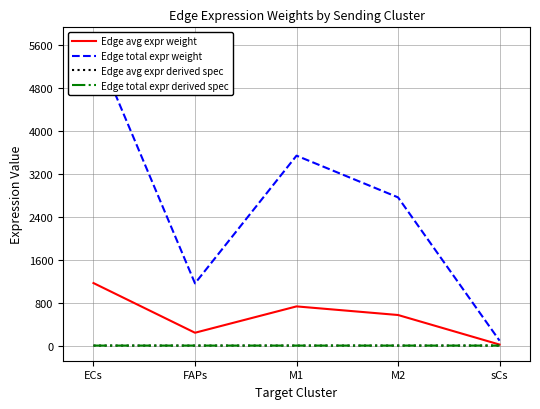

Reading left to right, transcribe all the data shown in this chart.

Edge avg expr weight: 1165.2	239.1	730.1	569.8	18.7
Edge total expr weight: 5649.8	1159.2	3540.2	2762.7	90.8
Edge avg expr derived spec: 0.0	0.0	0.0	0.0	0.0
Edge total expr derived spec: 0.0	0.0	0.1	0.1	0.0